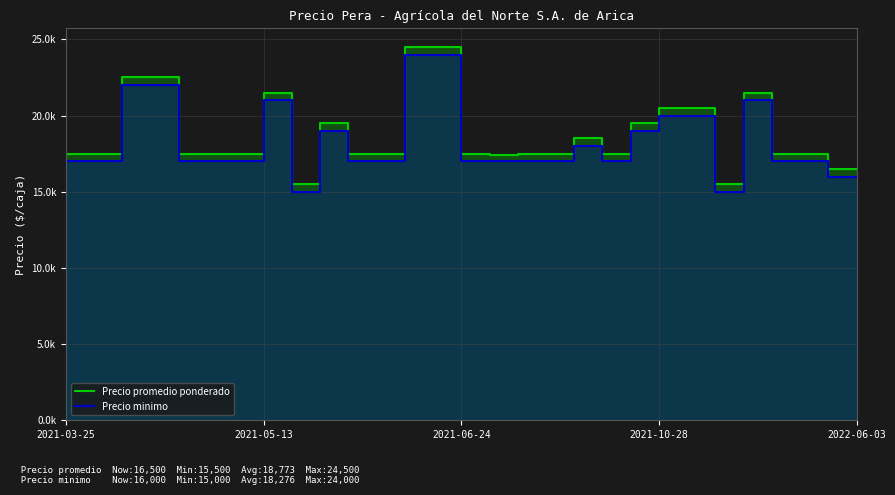

What is the total value across all series at 11?

34500